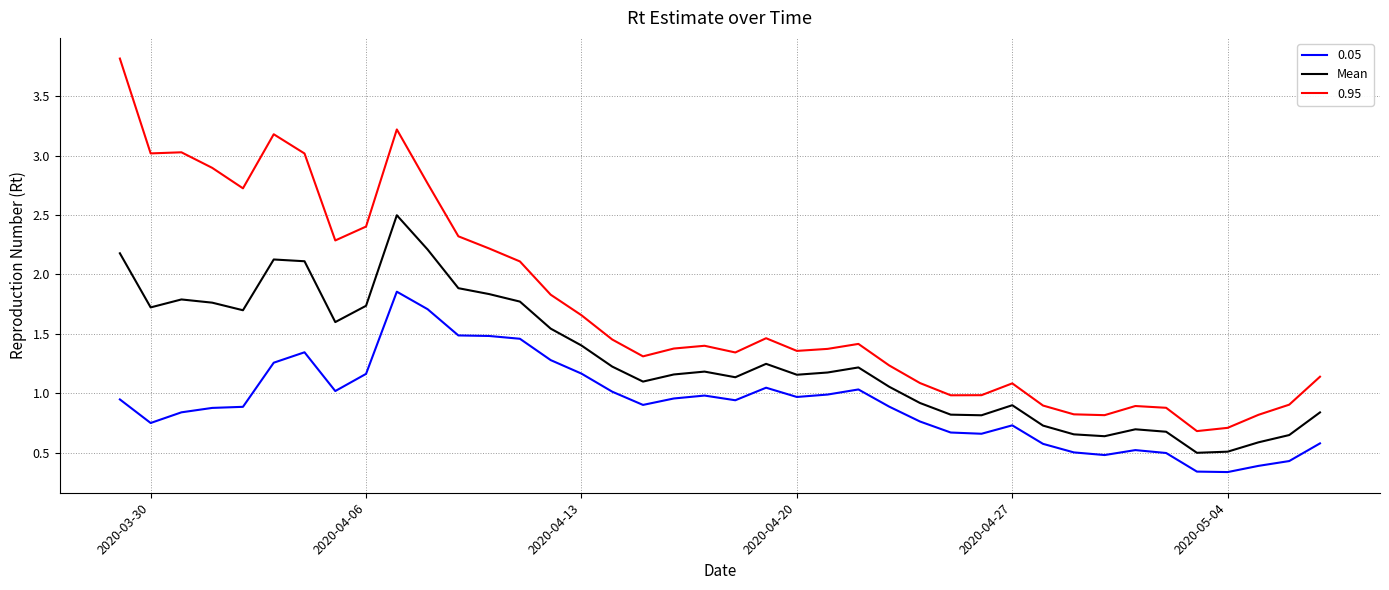

Which series has the largest range (max minus min)?

0.95